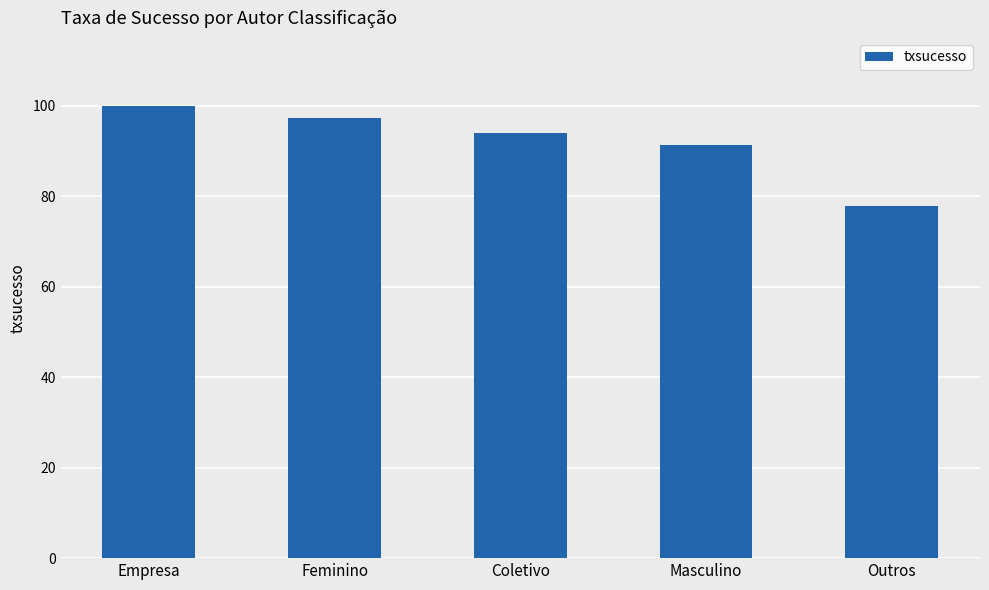

What is the difference between the maximum and minimum values?

22.2